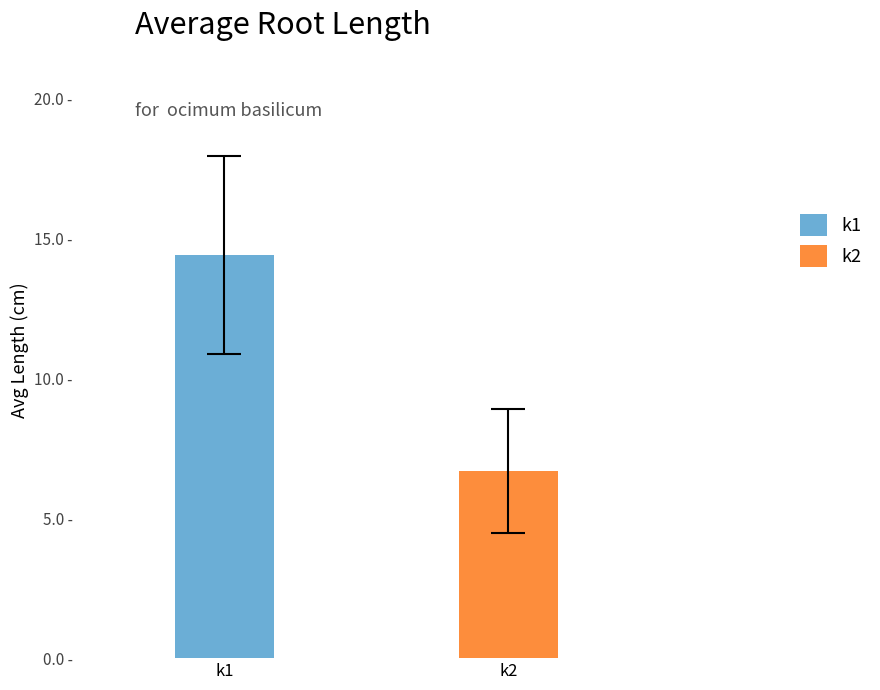

Rank the series by their maximum value, from lowest to highest.

k2, k1